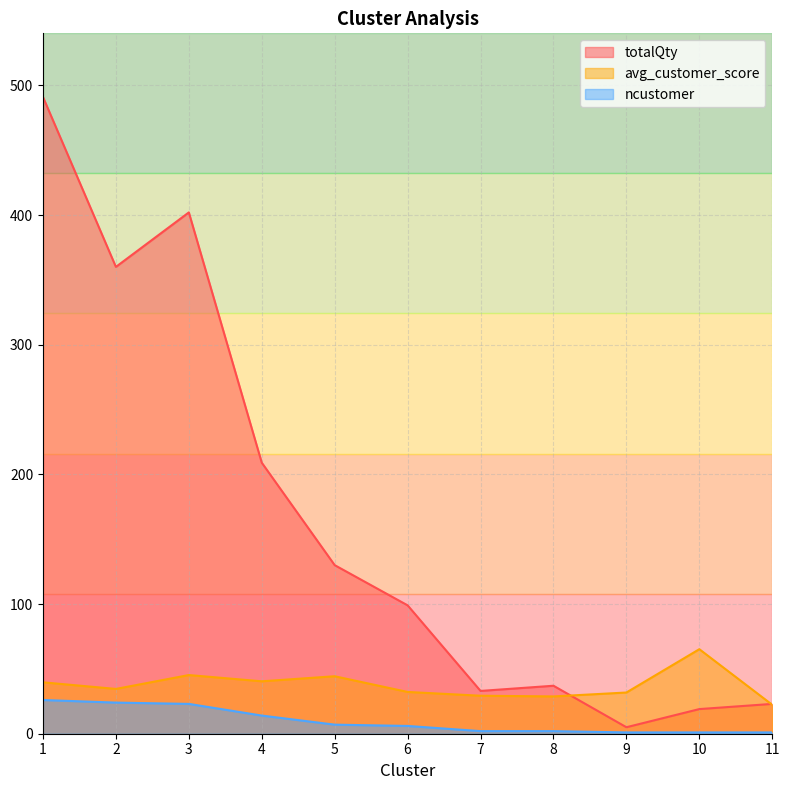

How many lines are shown in the chart?

3